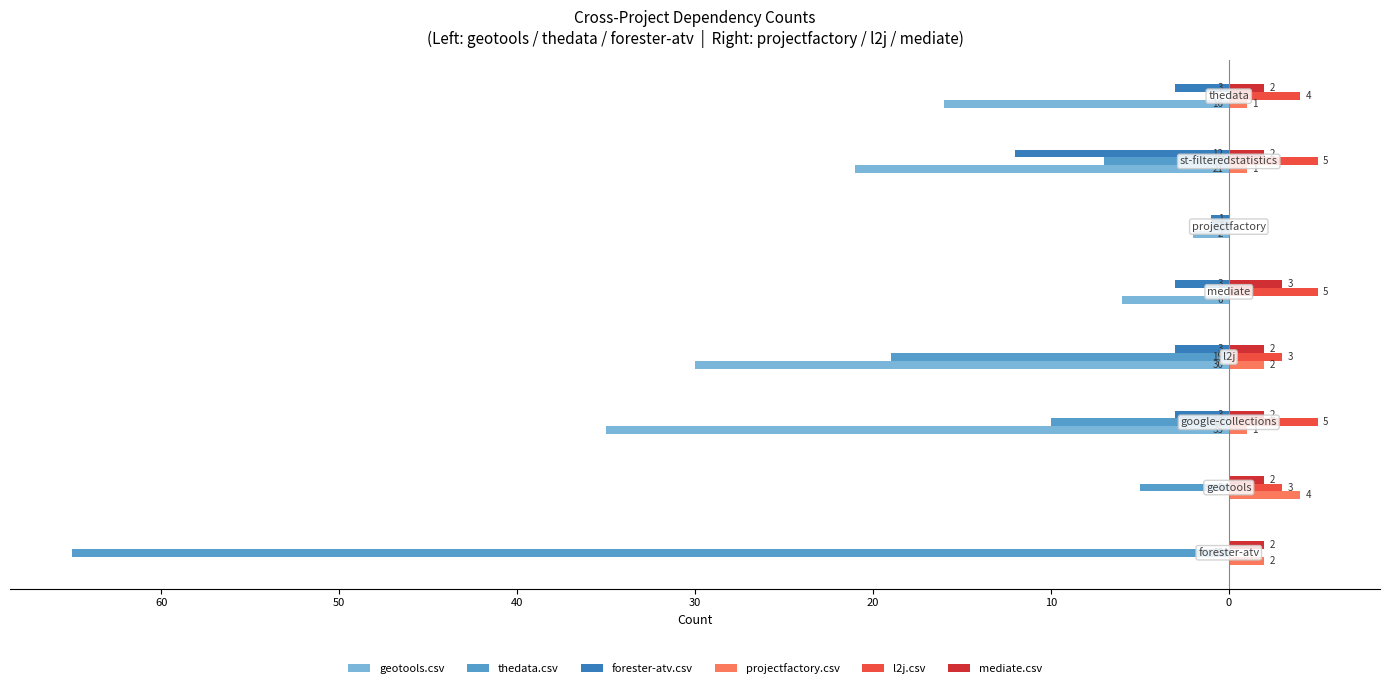

What are all the series names shown in the legend?

geotools.csv, thedata.csv, forester-atv.csv, projectfactory.csv, l2j.csv, mediate.csv